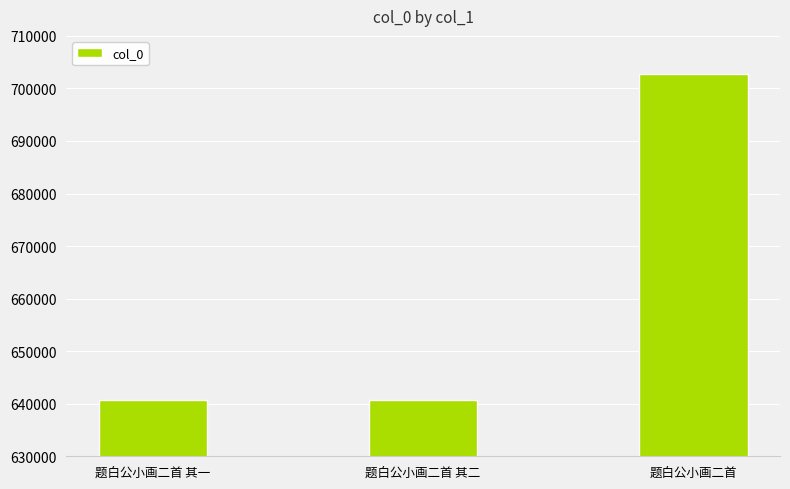

Count the number of data series in this chart.

1